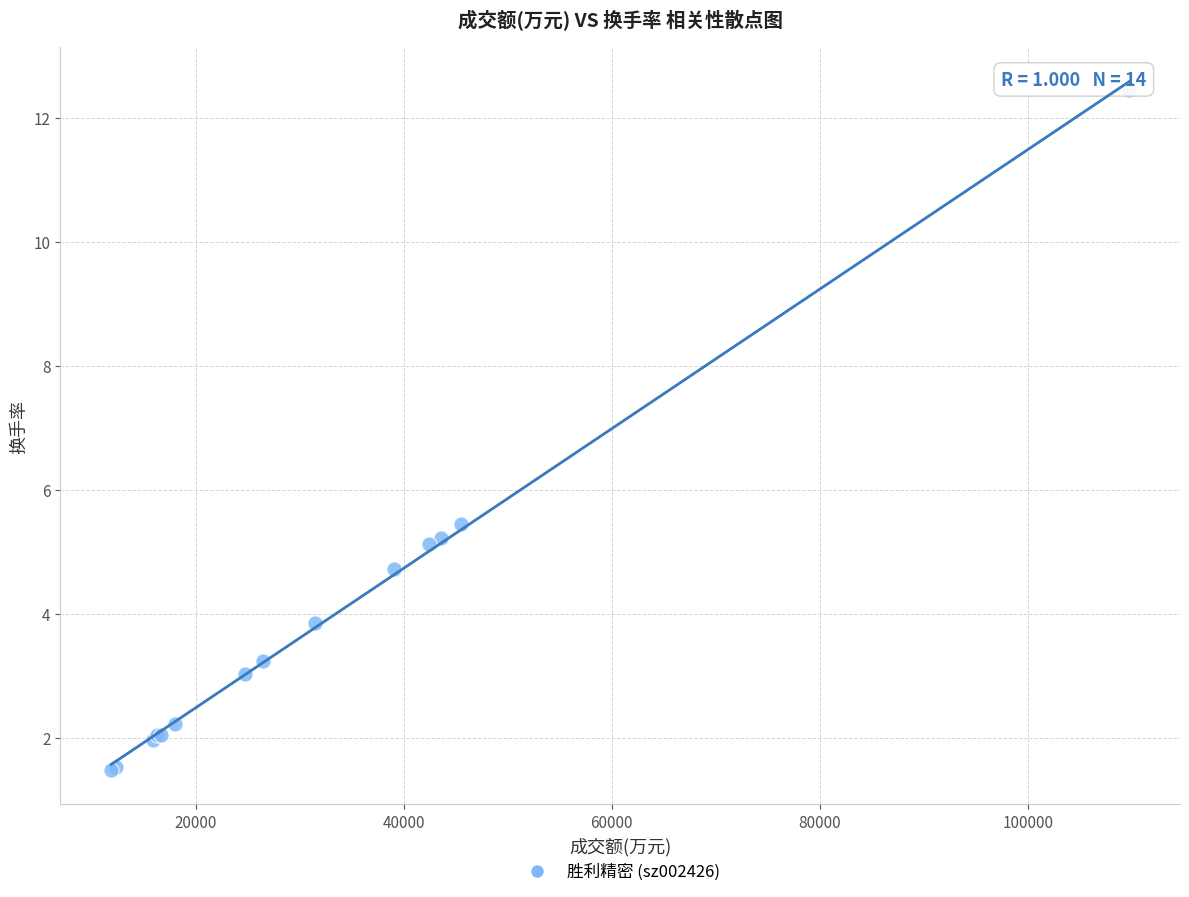

What Y value in the scatter plot is closest to 6?

5.5